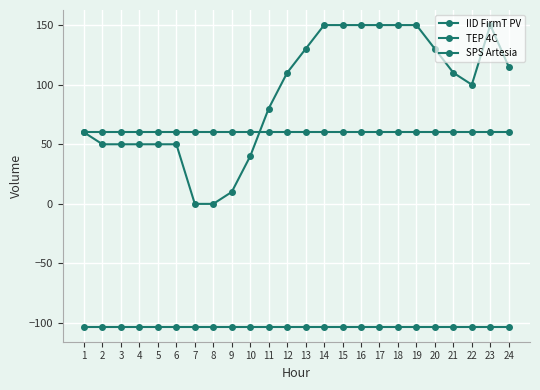

The value of IID FirmT PV at 11 is 52. True or false?

False